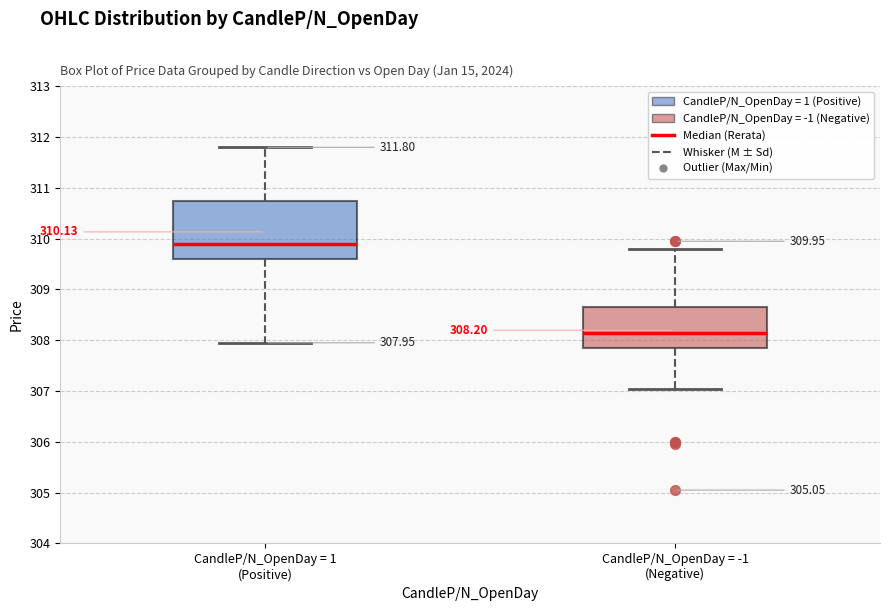

Which box is the tallest, from its lower edge to its upper edge?

CandleP/N_OpenDay = 1 (Positive)